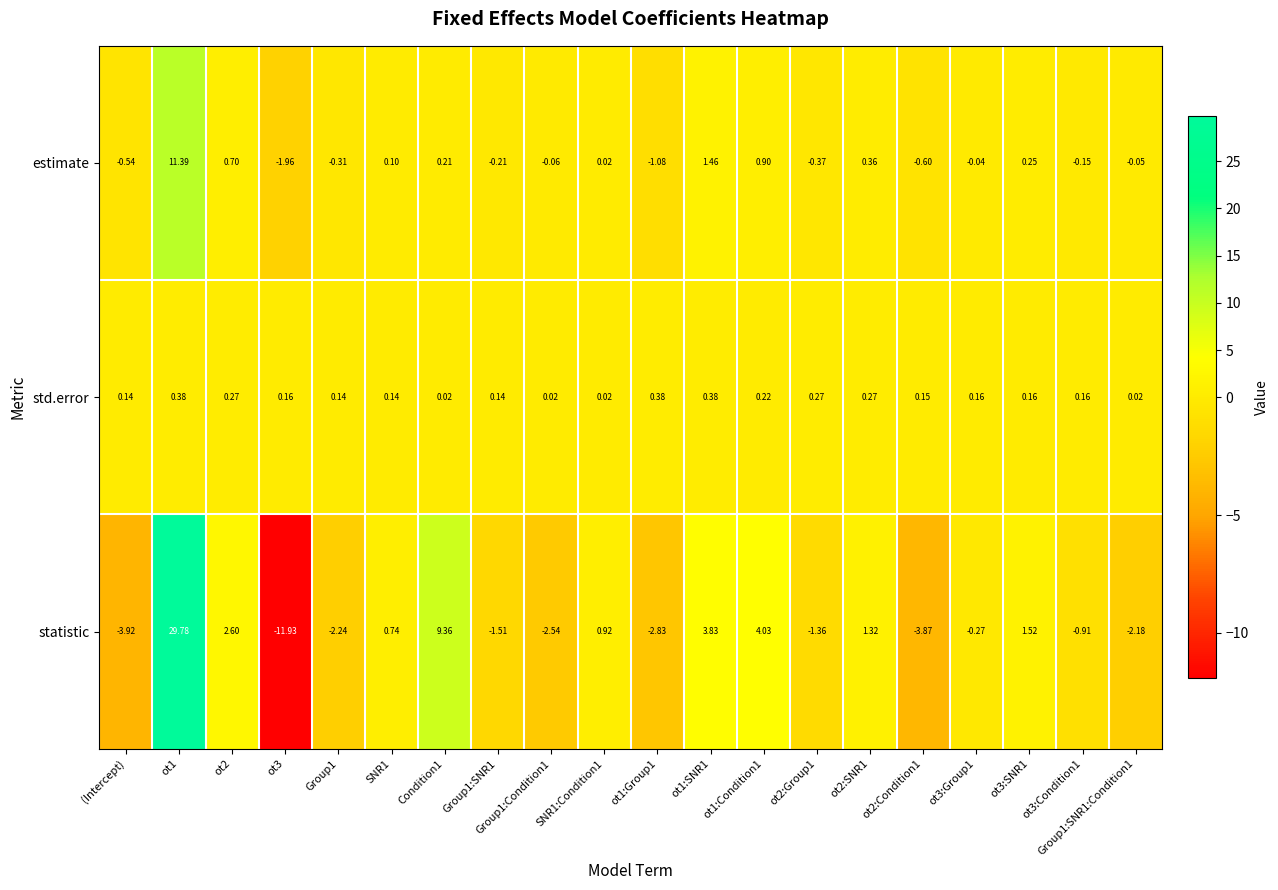

List the series in order of their peak value, lowest first.

std.error, estimate, statistic